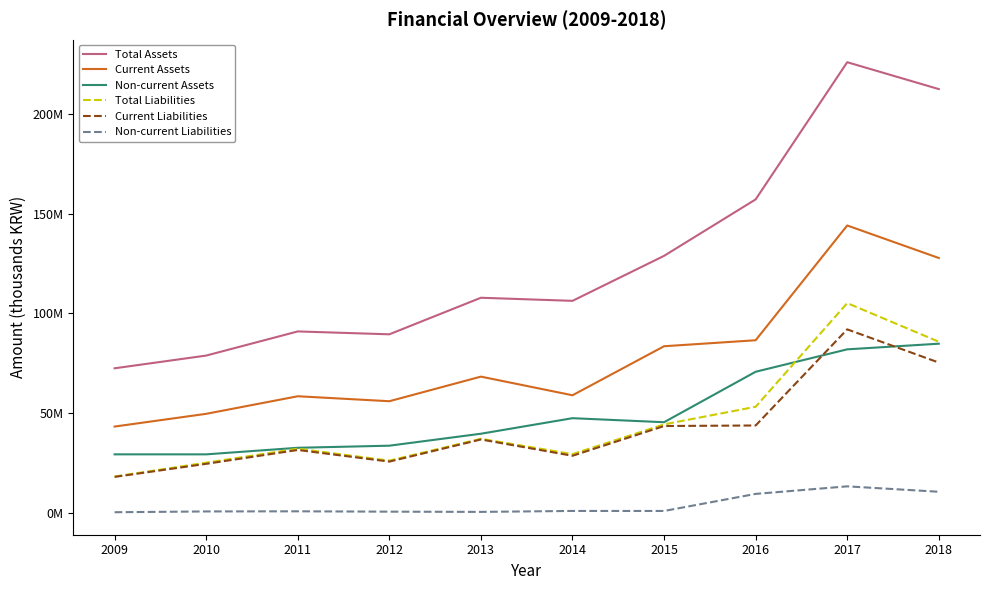

What are all the series names shown in the legend?

Total Assets, Current Assets, Non-current Assets, Total Liabilities, Current Liabilities, Non-current Liabilities